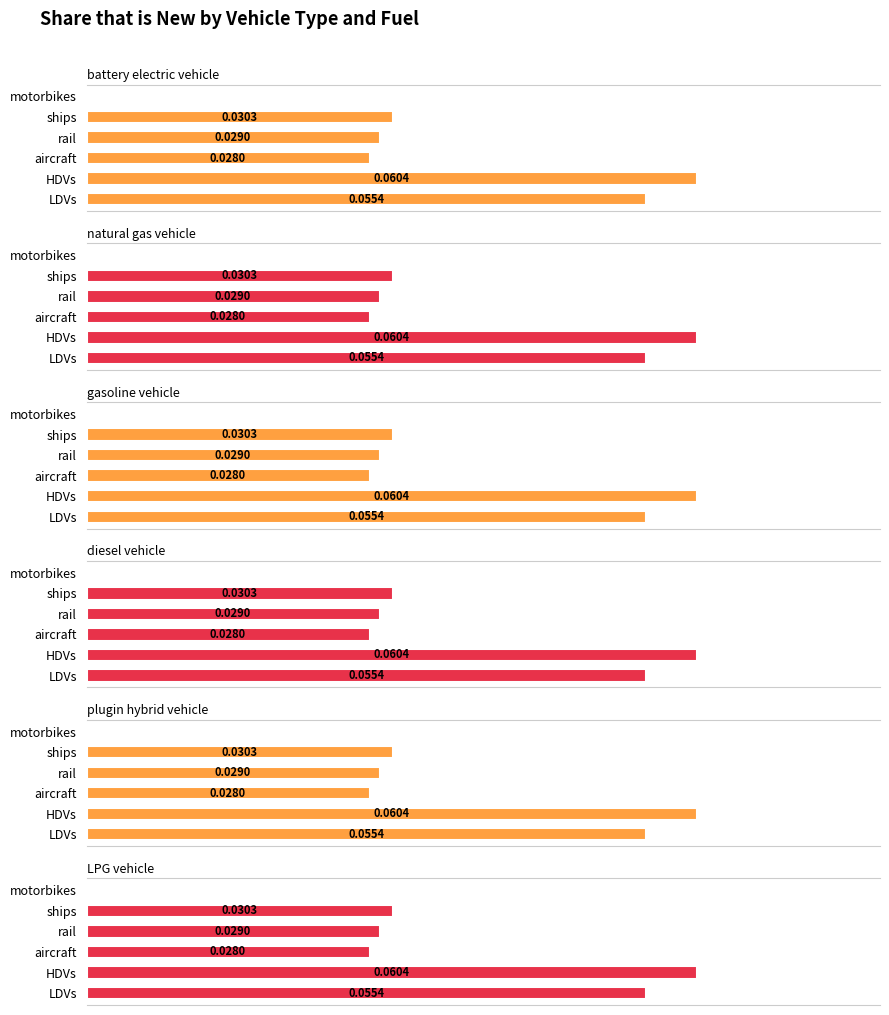

How many values in battery electric vehicle are above zero?

5